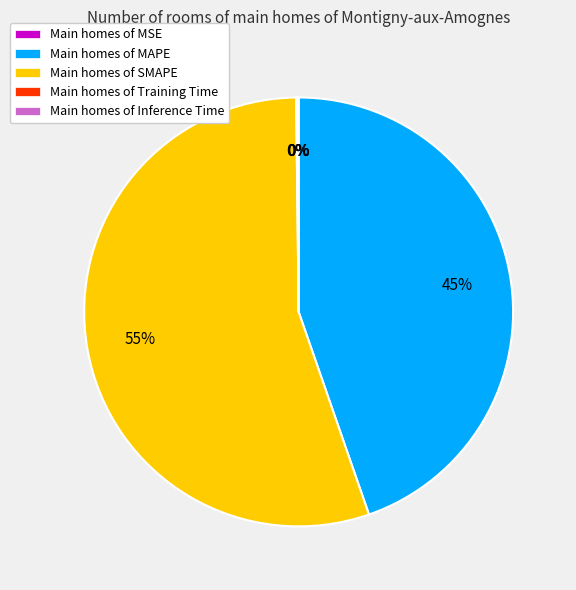

Is it true that Main homes of SMAPE is 55% of the pie?

True